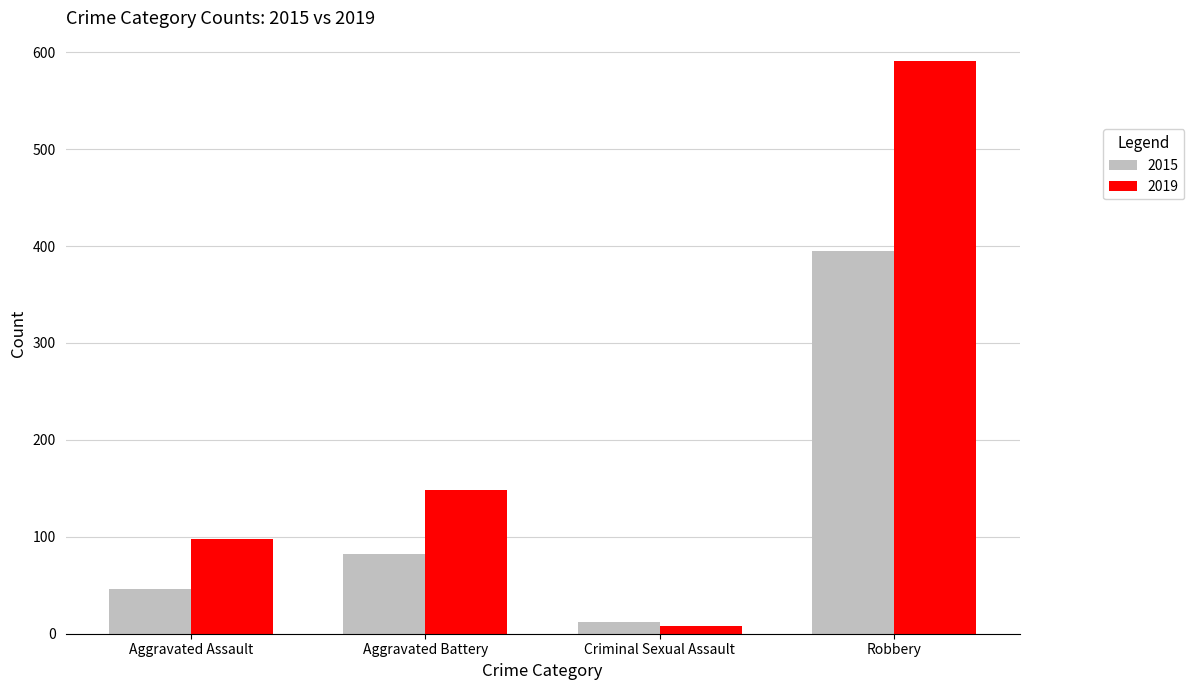

Rank the series by their average value, from lowest to highest.

2015, 2019